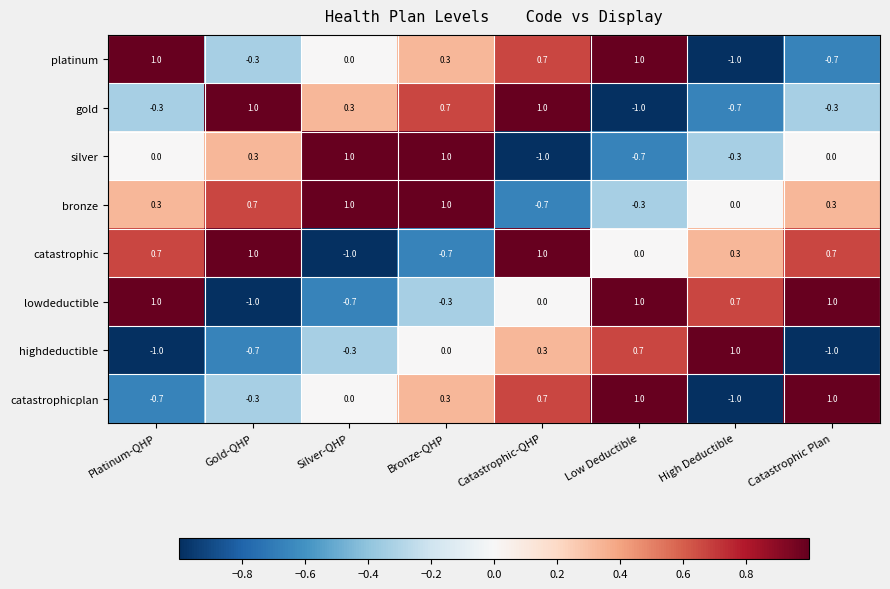

What is the total value across all series at Gold-QHP?

0.7